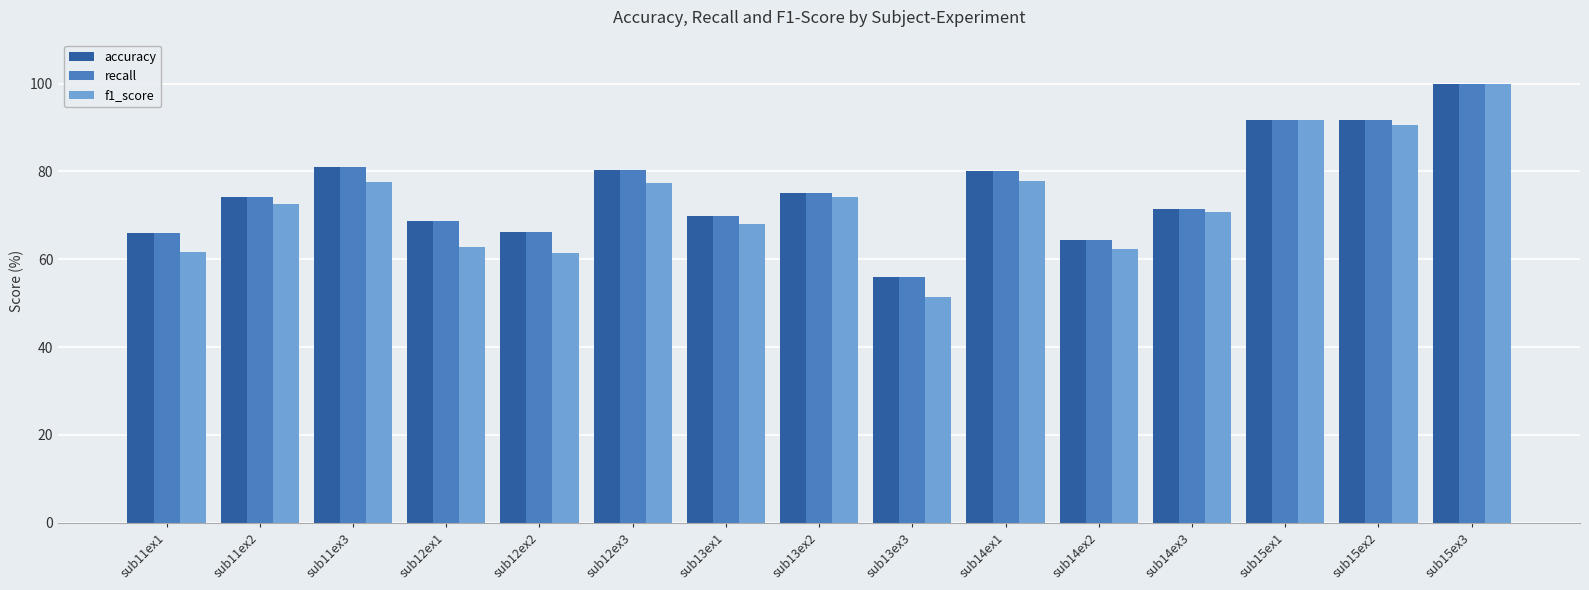

What is the total value across all series at sub11ex1?

193.6